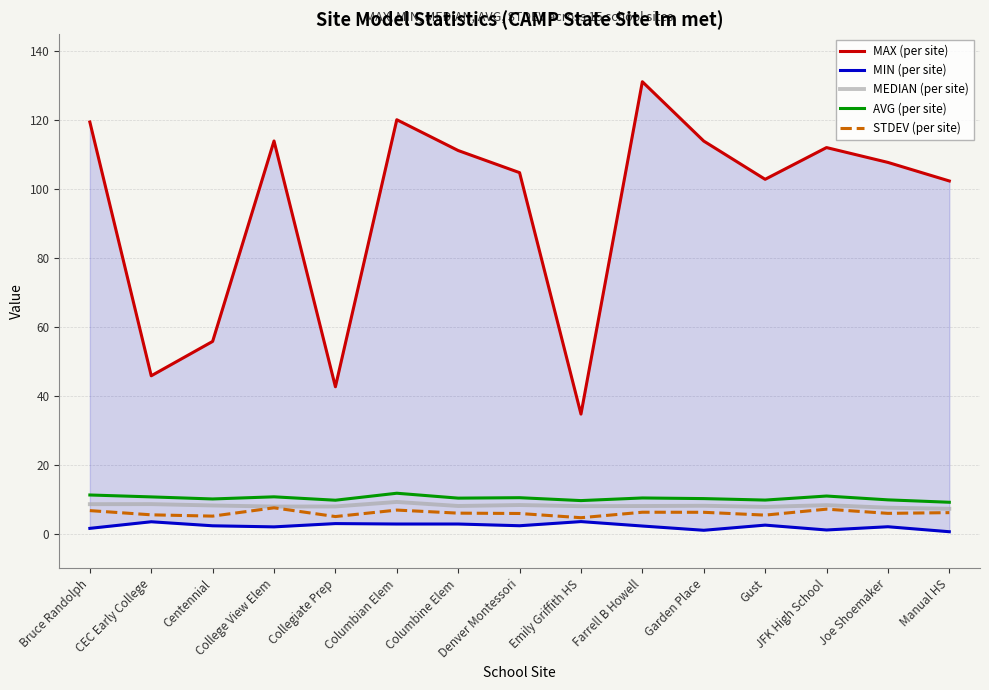

Reading right to left, list all the values displayed in this chart.

MAX (per site): Manual HS=102.4	Joe Shoemaker=107.8	JFK High School=112.1	Gust=102.9	Garden Place=114.0	Farrell B Howell=131.2	Emily Griffith HS=34.7	Denver Montessori=104.8	Columbine Elem=111.2	Columbian Elem=120.2	Collegiate Prep=42.7	College View Elem=114.0	Centennial=55.8	CEC Early College=45.9	Bruce Randolph=119.5
MIN (per site): Manual HS=0.6	Joe Shoemaker=2.0	JFK High School=1.1	Gust=2.5	Garden Place=1.0	Farrell B Howell=2.3	Emily Griffith HS=3.5	Denver Montessori=2.3	Columbine Elem=2.8	Columbian Elem=2.8	Collegiate Prep=3.0	College View Elem=2.0	Centennial=2.3	CEC Early College=3.5	Bruce Randolph=1.6
MEDIAN (per site): Manual HS=7.3	Joe Shoemaker=7.6	JFK High School=8.3	Gust=7.8	Garden Place=8.1	Farrell B Howell=8.1	Emily Griffith HS=8.0	Denver Montessori=8.3	Columbine Elem=8.1	Columbian Elem=9.2	Collegiate Prep=7.9	College View Elem=7.9	Centennial=8.2	CEC Early College=8.6	Bruce Randolph=8.6
AVG (per site): Manual HS=9.2	Joe Shoemaker=9.9	JFK High School=11.0	Gust=9.8	Garden Place=10.2	Farrell B Howell=10.4	Emily Griffith HS=9.6	Denver Montessori=10.5	Columbine Elem=10.4	Columbian Elem=11.8	Collegiate Prep=9.7	College View Elem=10.7	Centennial=10.1	CEC Early College=10.7	Bruce Randolph=11.3
STDEV (per site): Manual HS=6.1	Joe Shoemaker=5.9	JFK High School=7.2	Gust=5.4	Garden Place=6.2	Farrell B Howell=6.3	Emily Griffith HS=4.7	Denver Montessori=5.9	Columbine Elem=6.0	Columbian Elem=6.9	Collegiate Prep=5.0	College View Elem=7.5	Centennial=5.1	CEC Early College=5.5	Bruce Randolph=6.7